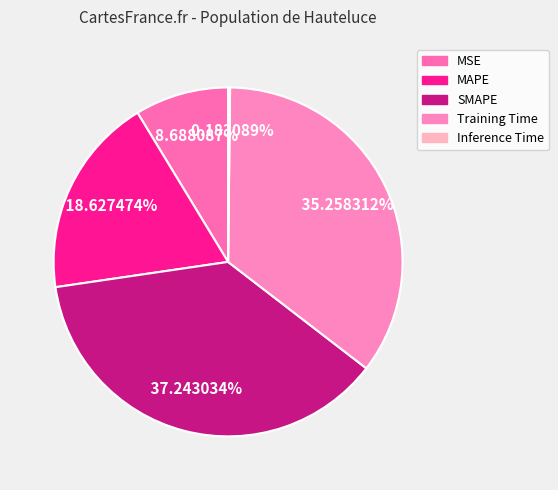

To the nearest percent, what is the combined percentage of MAPE and MSE?

27%